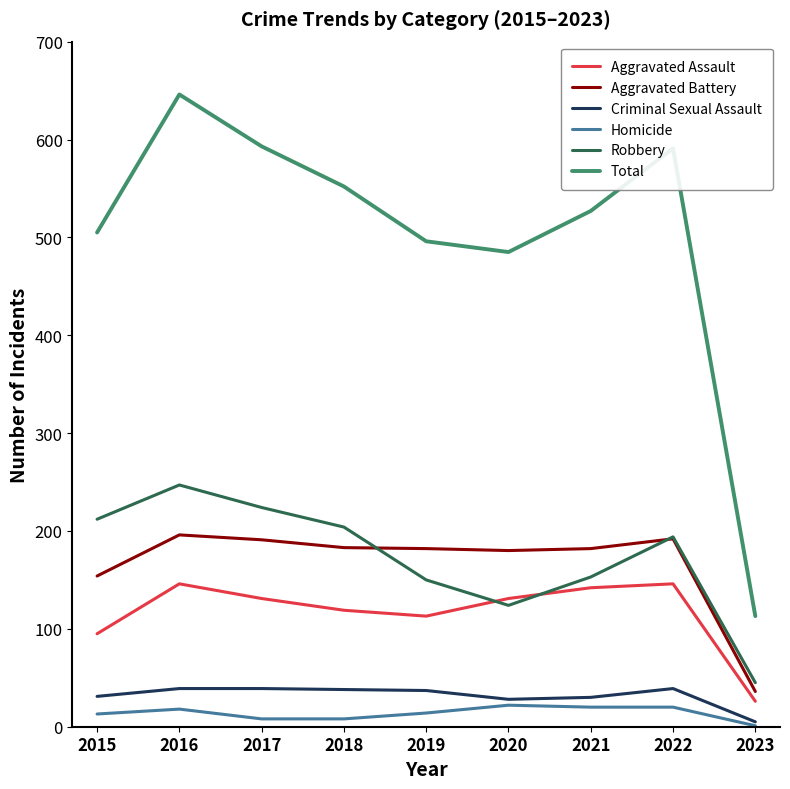

Which series has the largest range (max minus min)?

Total